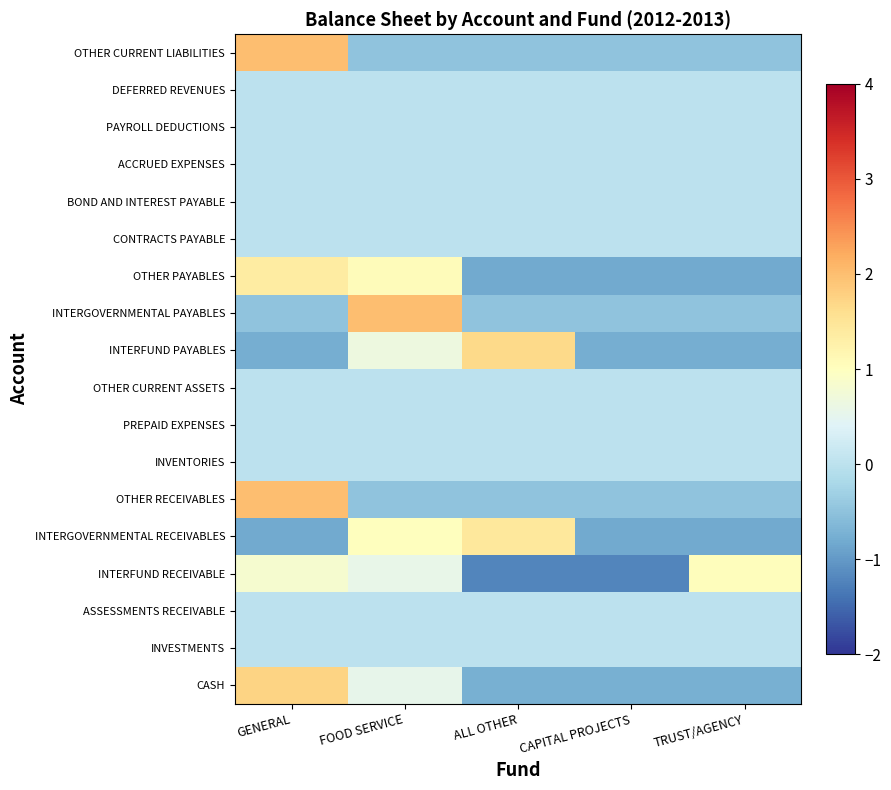

Rank the series at CAPITAL PROJECTS from lowest to highest value.

INTERFUND RECEIVABLE, OTHER PAYABLES, INTERGOVERNMENTAL RECEIVABLES, INTERFUND PAYABLES, CASH, OTHER CURRENT LIABILITIES, OTHER RECEIVABLES, INTERGOVERNMENTAL PAYABLES, INVESTMENTS, ASSESSMENTS RECEIVABLE, INVENTORIES, PREPAID EXPENSES, OTHER CURRENT ASSETS, CONTRACTS PAYABLE, BOND AND INTEREST PAYABLE, ACCRUED EXPENSES, PAYROLL DEDUCTIONS, DEFERRED REVENUES